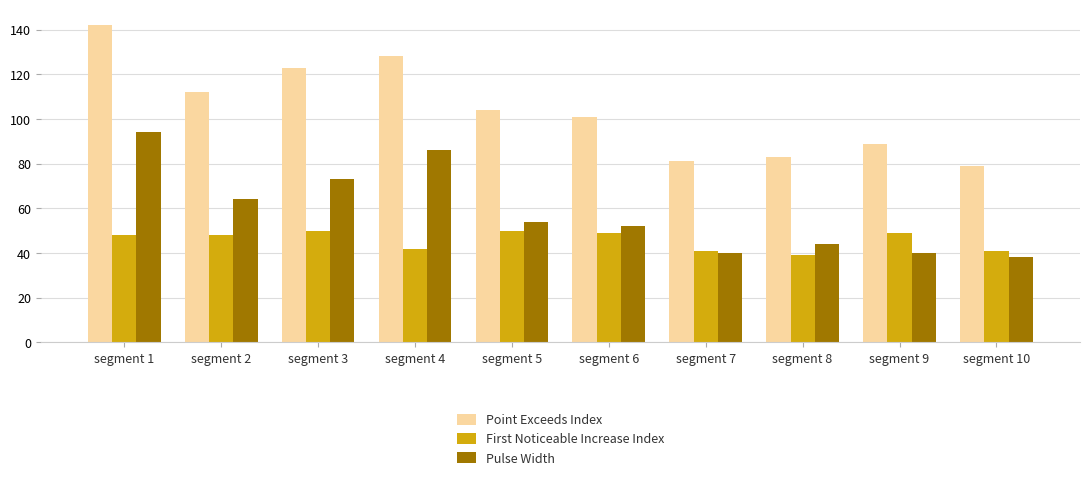

The Pulse Width series shows 129 at segment 1. True or false?

False